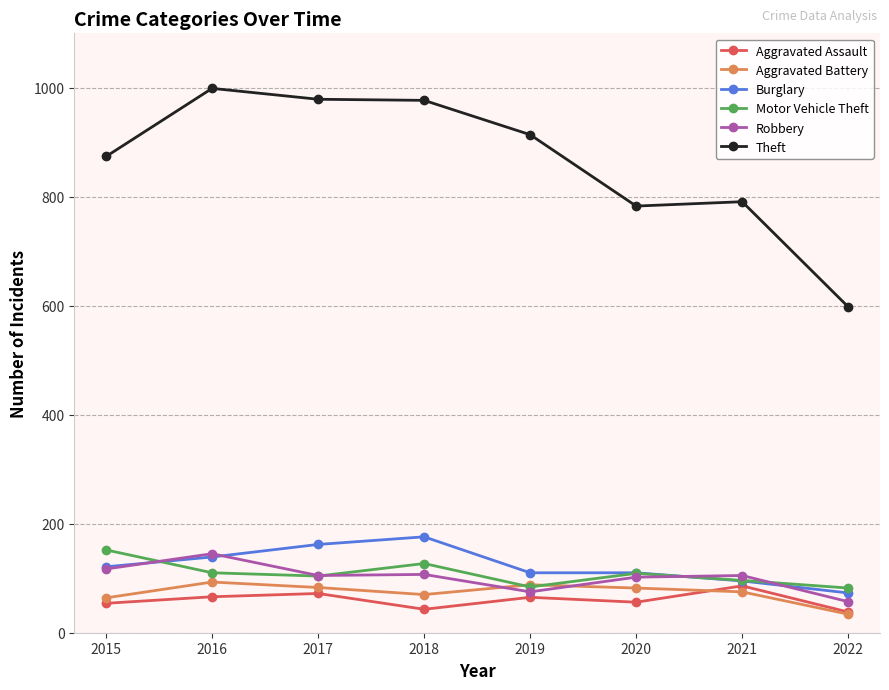

What is the value of the Aggravated Assault point at the 6th from the left?

56